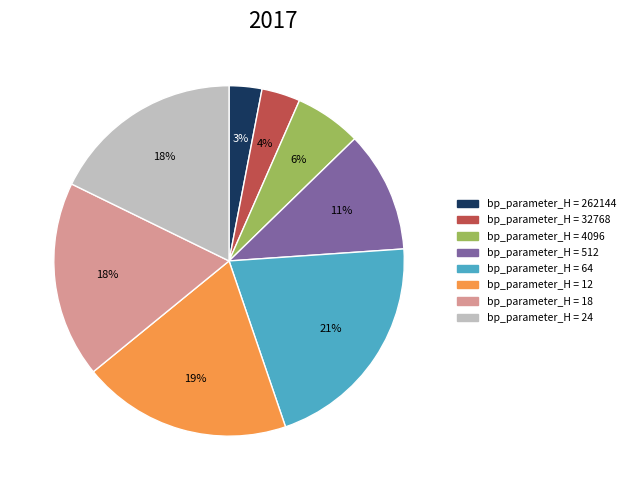

Is there any slice that represents more than half of the pie?

No